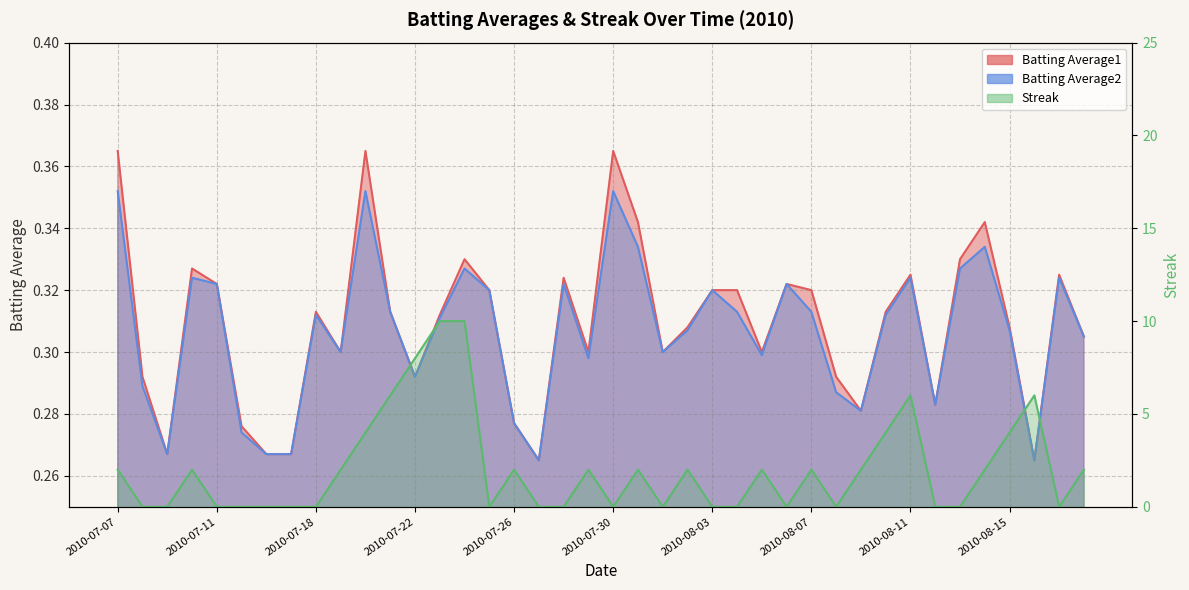

List the series in order of their peak value, lowest first.

Batting Average2, Batting Average1, Streak